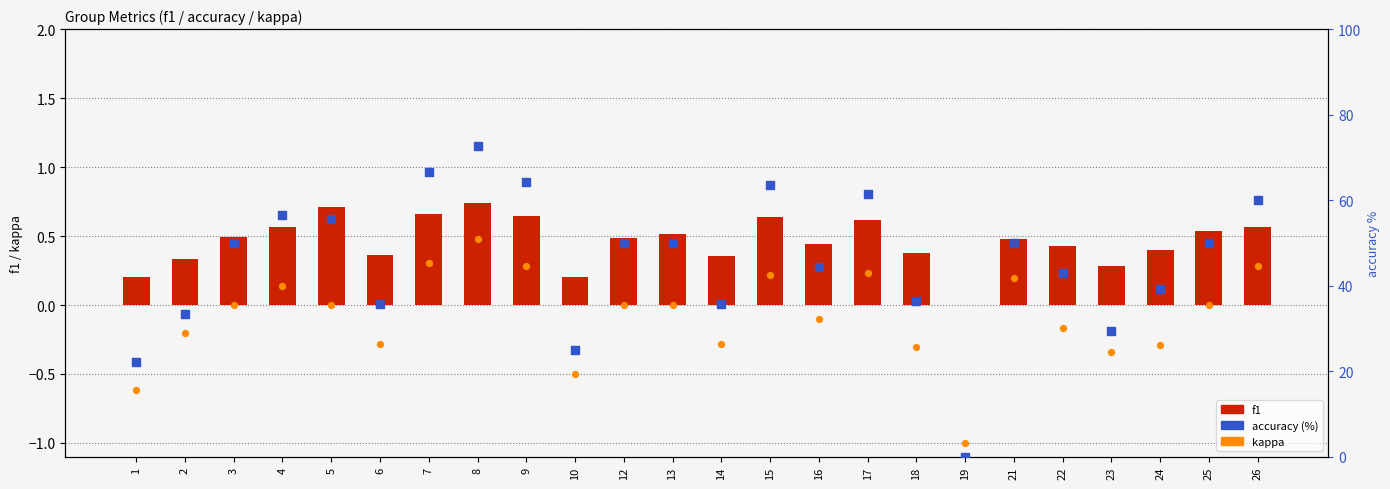

What is the total value across all series at 3?

50.5